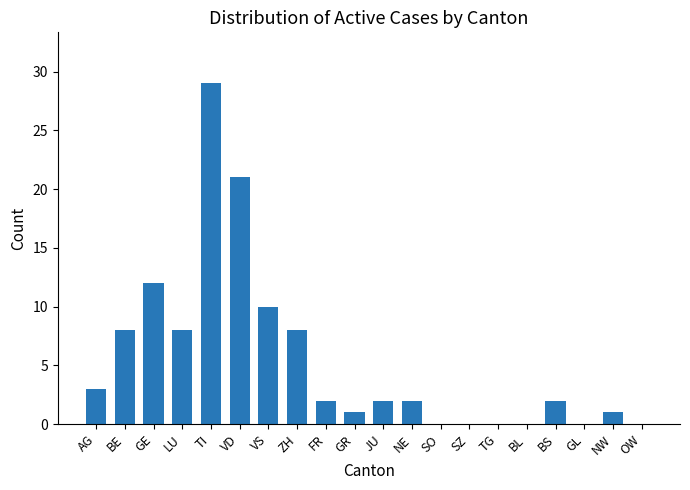

What is the change in value from BE to SO?

-8